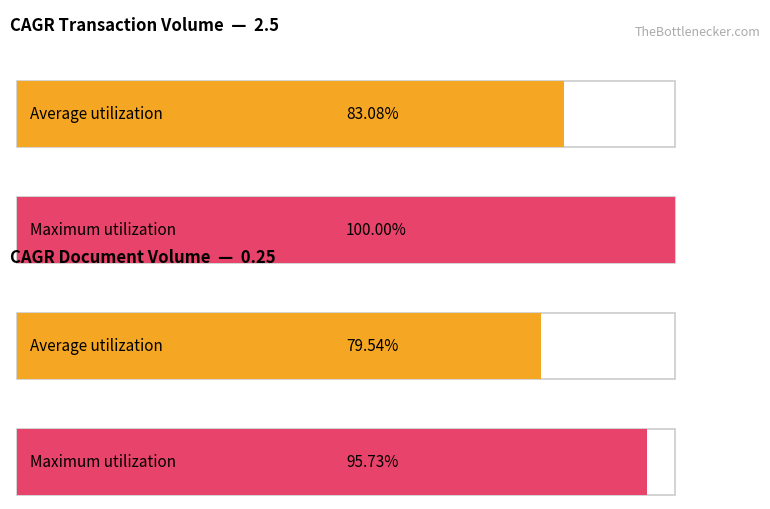

What position from the right is Growth (CAGR) of annual transaction volume?

2